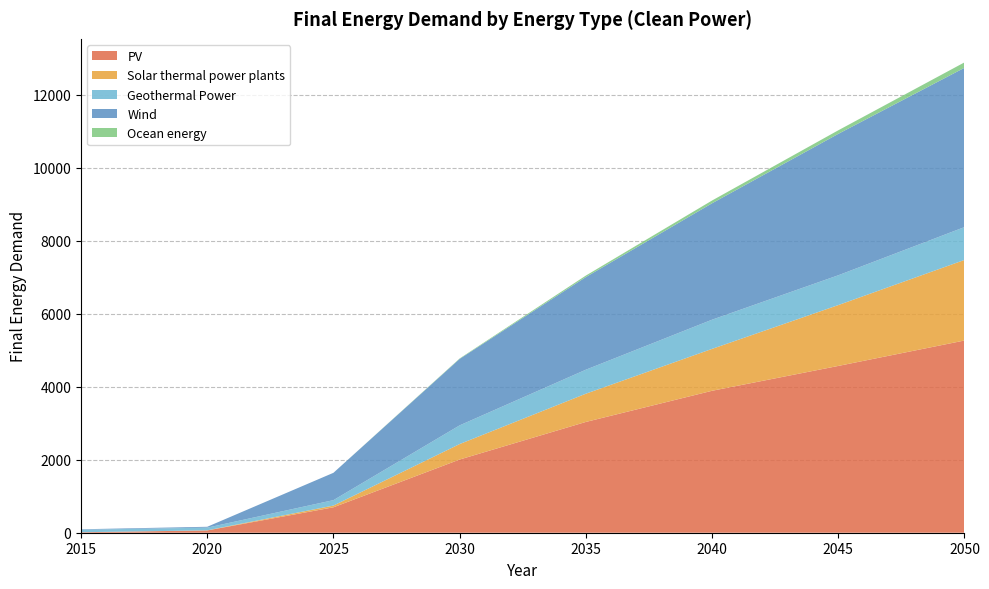

Reading left to right, extract all data points from this chart.

PV: 2015=13.2	2020=62.4	2025=696.5	2030=2004.9	2035=3034.3	2040=3887.8	2045=4568.3	2050=5264.9
Solar thermal power plants: 2015=0.0	2020=2.7	2025=47.3	2030=423.8	2035=773.3	2040=1147.8	2045=1666.7	2050=2206.6
Geothermal Power: 2015=67.6	2020=74.0	2025=148.8	2030=512.1	2035=657.5	2040=799.3	2045=816.5	2050=899.7
Wind: 2015=13.3	2020=23.6	2025=748.5	2030=1820.6	2035=2537.5	2040=3188.8	2045=3873.3	2050=4363.7
Ocean energy: 2015=0.0	2020=0.0	2025=0.0	2030=11.9	2035=40.8	2040=75.6	2045=97.2	2050=147.9